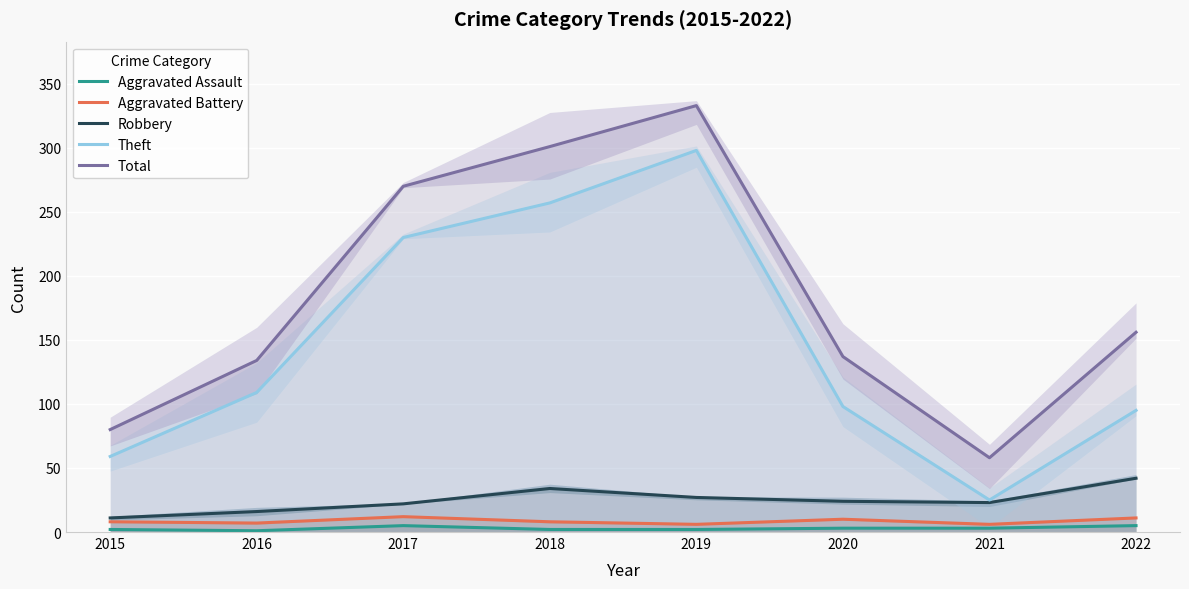

What is the value of the Theft point at the 4th from the left?

257